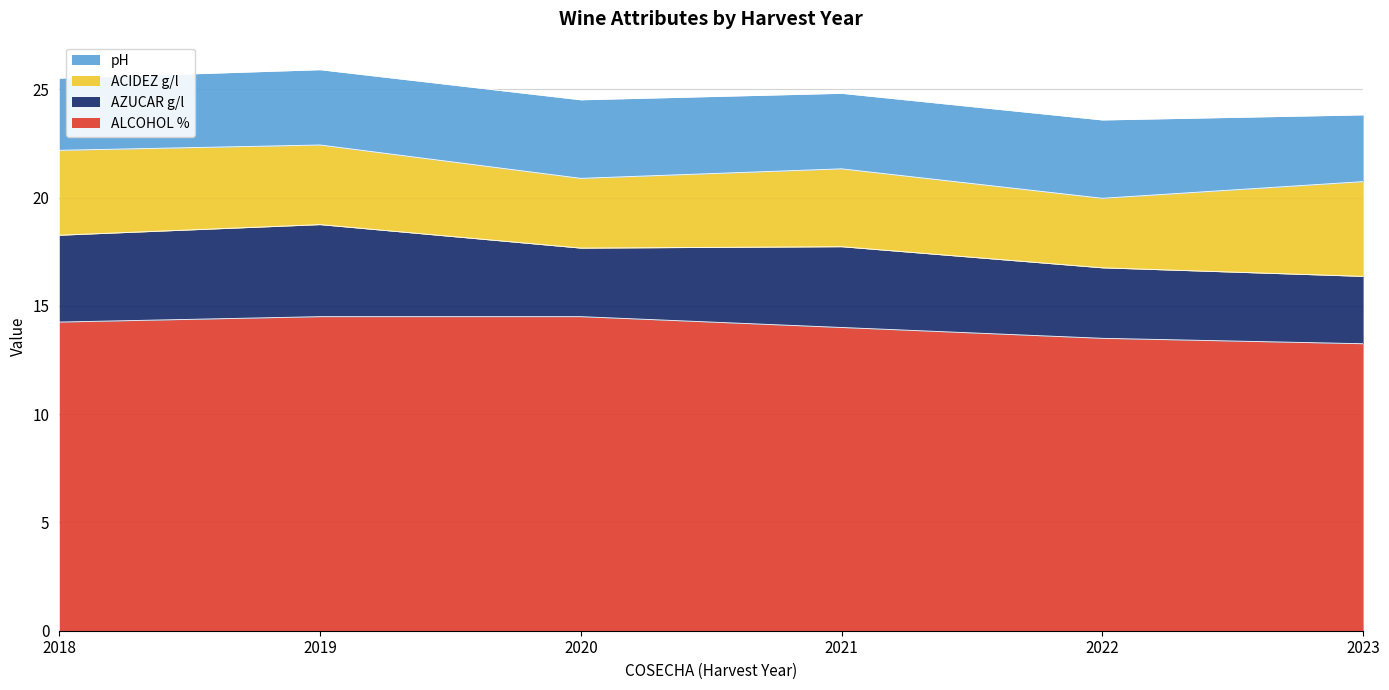

The value of AZUCAR g/l at 2019 is 2.8. True or false?

False